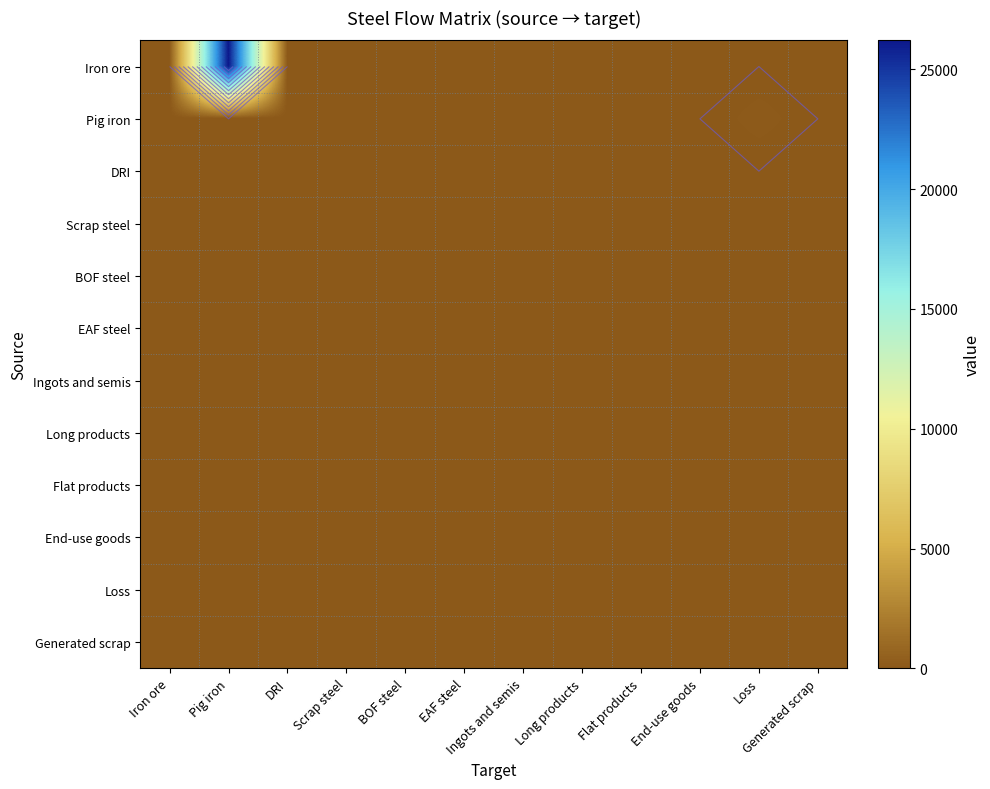

At which category is the sum across all series the highest?

Pig iron